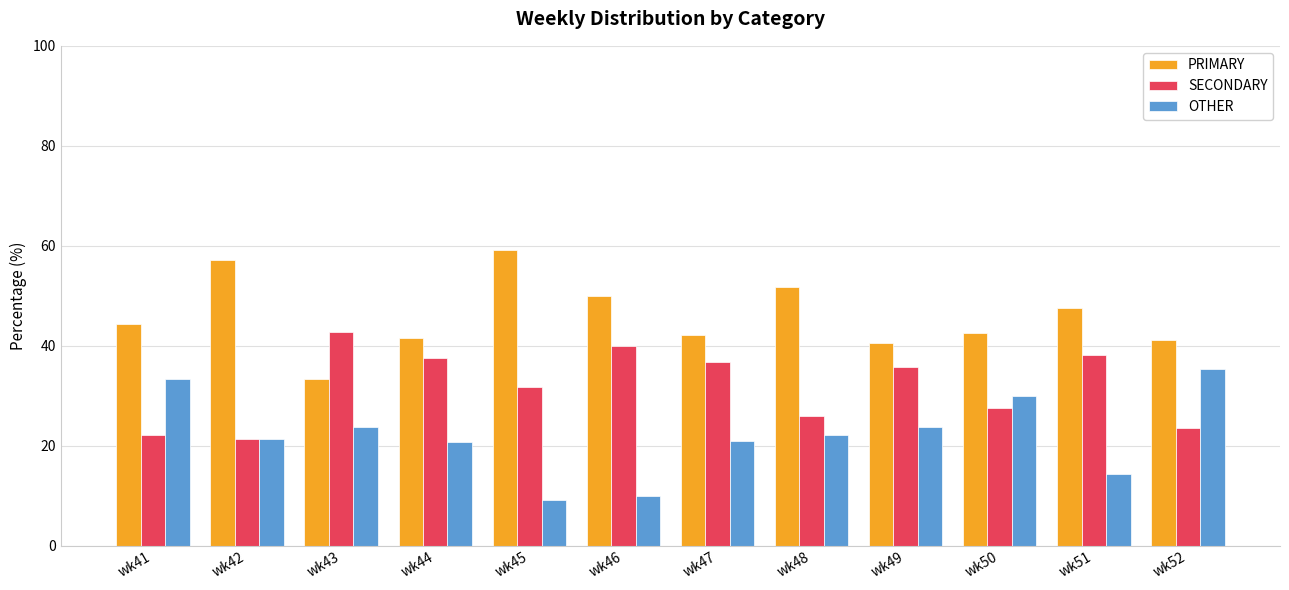

The SECONDARY series shows 67.1 at wk46. True or false?

False